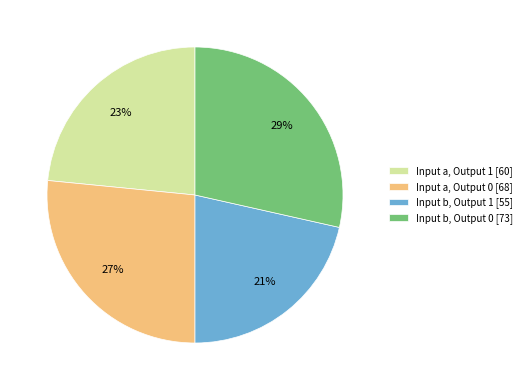

How many segments does this pie chart have?

4